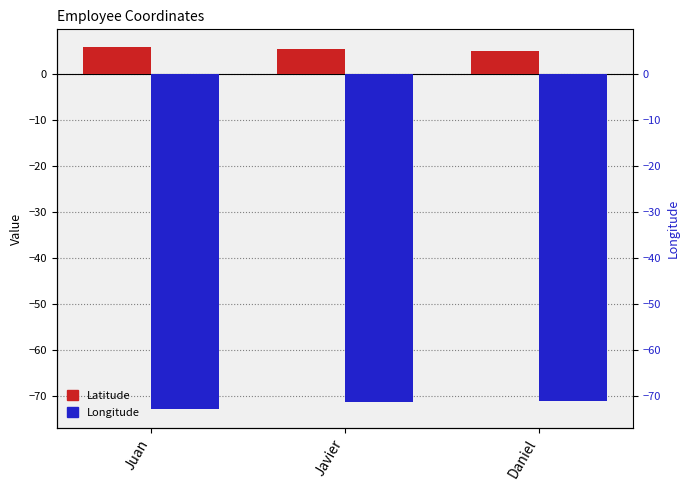

Rank the series by their average value, from highest to lowest.

Latitude, Longitude